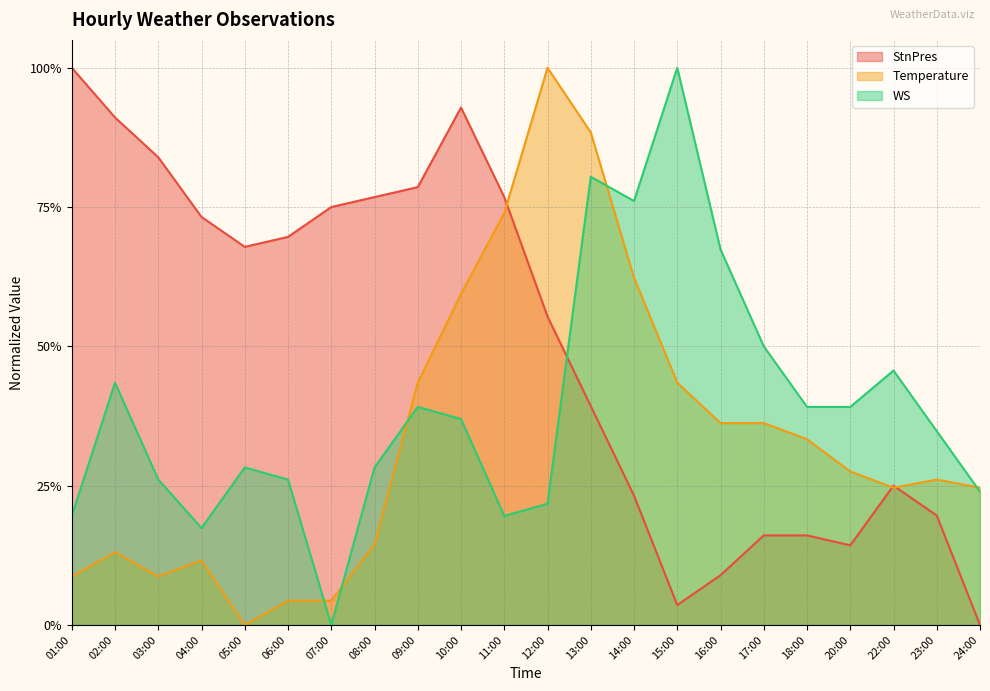

Which series has the largest total across all categories?

StnPres